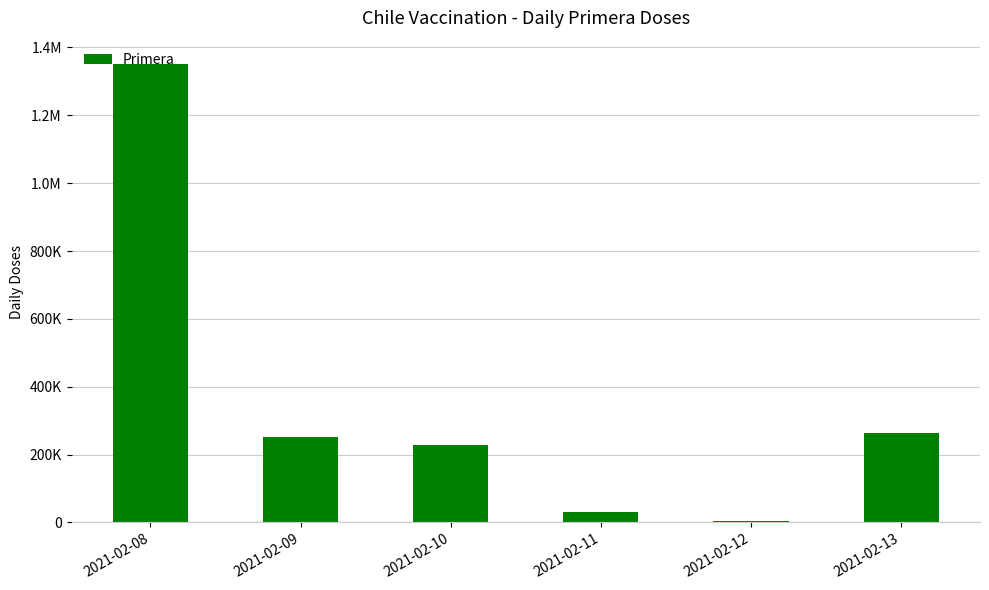

Are the bars horizontal?

No